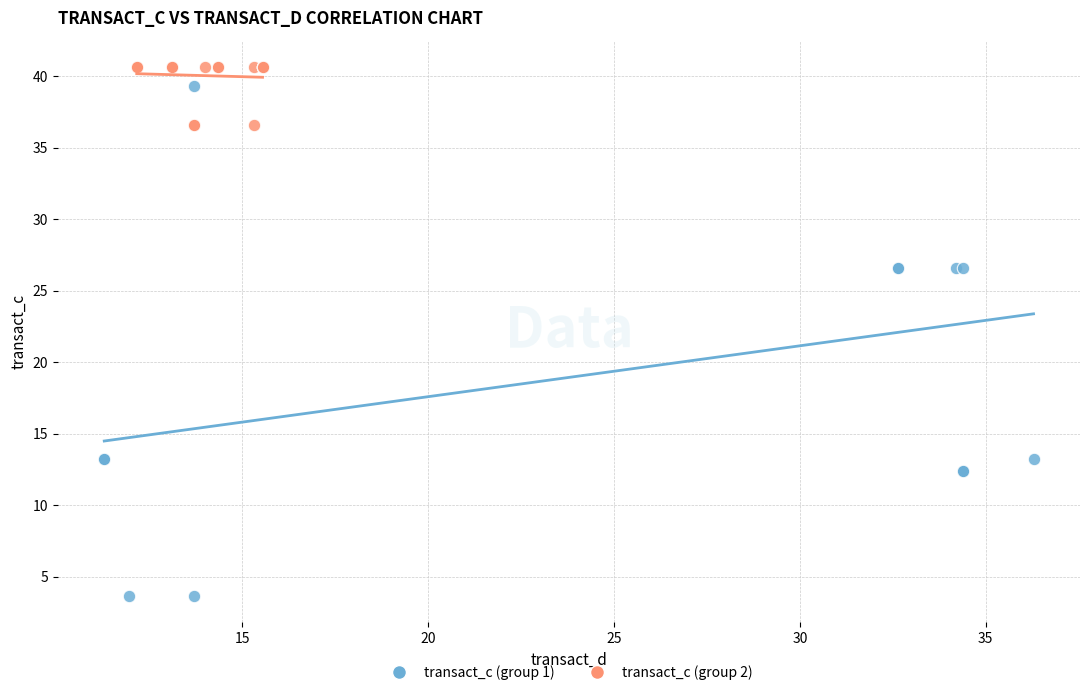

What are all the series names shown in the legend?

transact_c (group 1), transact_c (group 2)